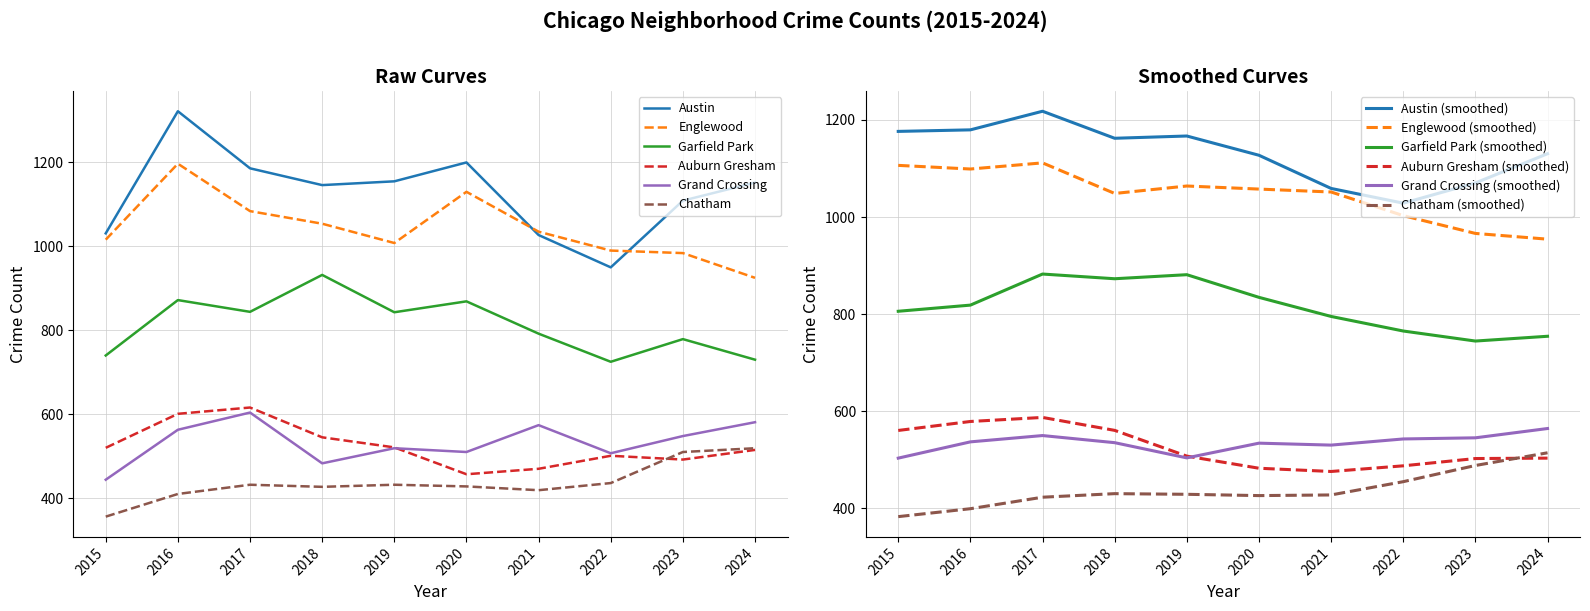

Reading left to right, extract all data points from this chart.

Austin: 2015=1031	2016=1322	2017=1186	2018=1146	2019=1155	2020=1200	2021=1027	2022=950	2023=1109	2024=1152
Englewood: 2015=1016	2016=1197	2017=1084	2018=1054	2019=1008	2020=1130	2021=1035	2022=990	2023=984	2024=925
Garfield Park: 2015=740	2016=872	2017=844	2018=932	2019=843	2020=869	2021=792	2022=725	2023=779	2024=730
Auburn Gresham: 2015=520	2016=601	2017=616	2018=545	2019=521	2020=457	2021=470	2022=501	2023=492	2024=515
Grand Crossing: 2015=444	2016=563	2017=604	2018=483	2019=519	2020=510	2021=574	2022=507	2023=548	2024=581
Chatham: 2015=356	2016=410	2017=432	2018=427	2019=432	2020=428	2021=419	2022=436	2023=510	2024=519